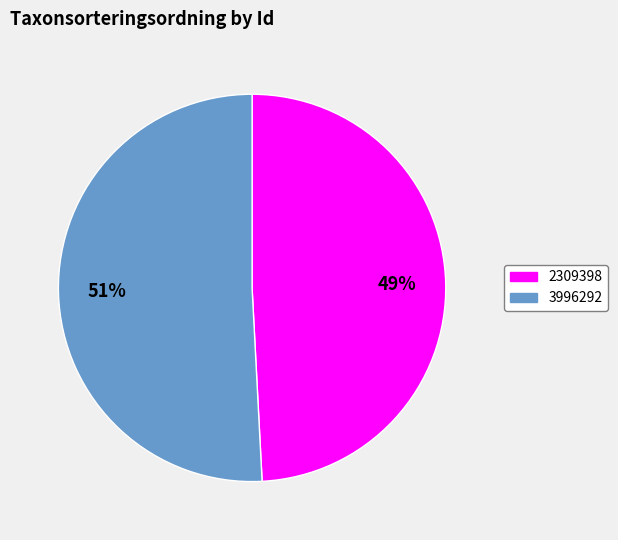

Between 3996292 and 2309398, which is larger?

3996292